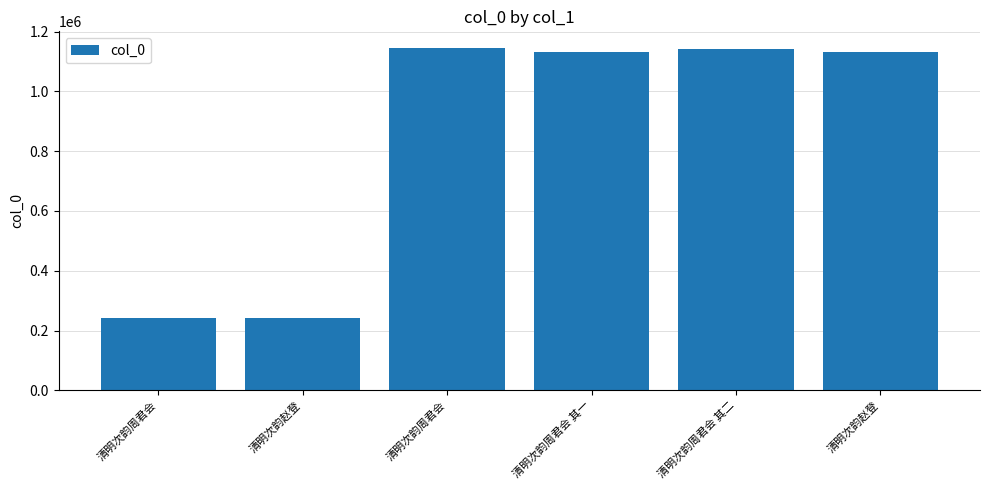

How many bars are there in total?

6